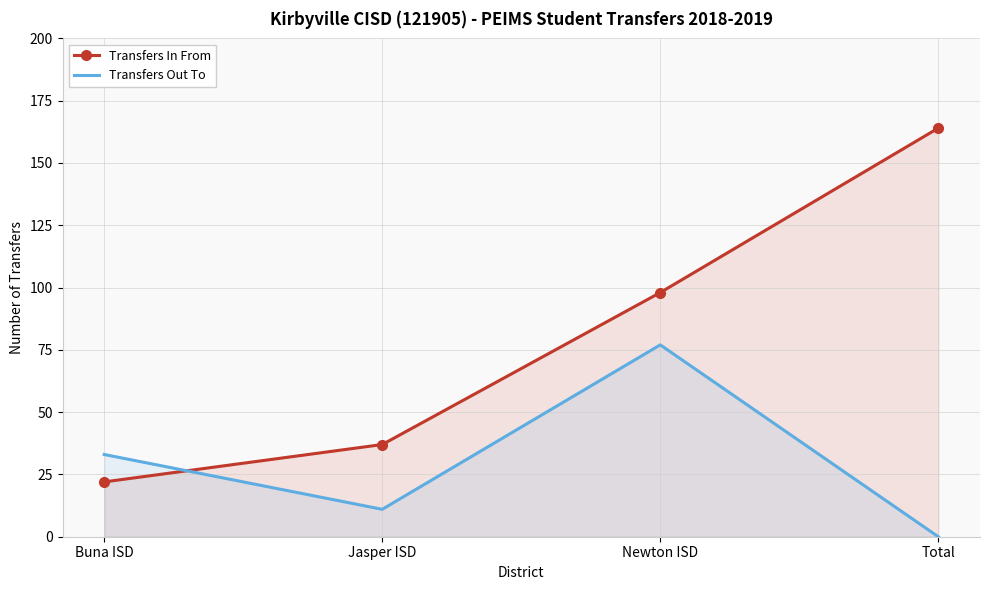

List the labels in order of Transfers In From value, smallest first.

Buna ISD, Jasper ISD, Newton ISD, Total